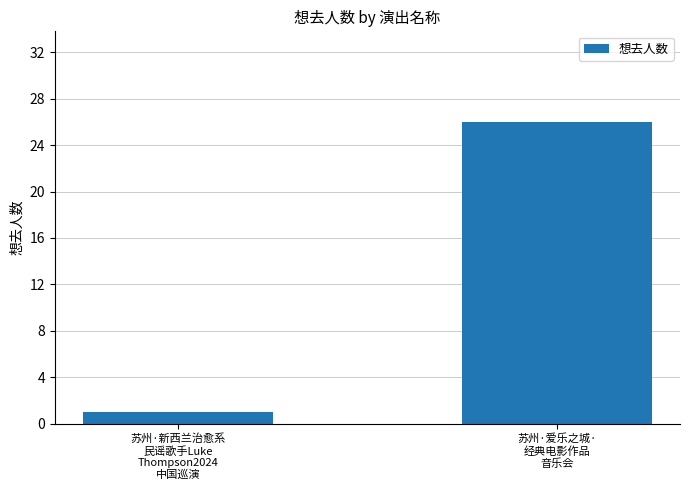

What position from the left is 苏州·爱乐之城·
经典电影作品
音乐会?

2